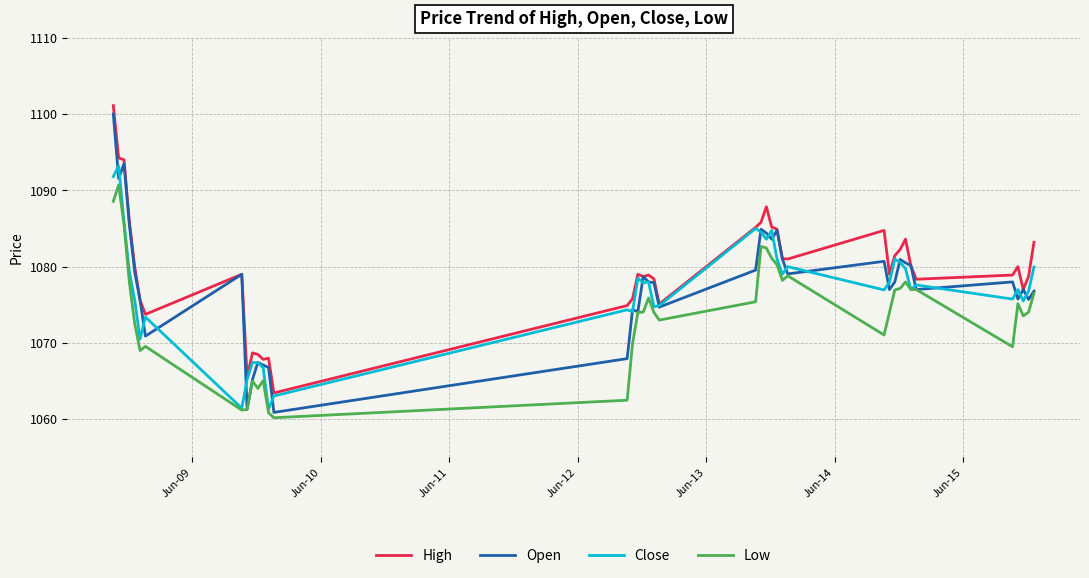

True or false: High and Low cross at least once.

False